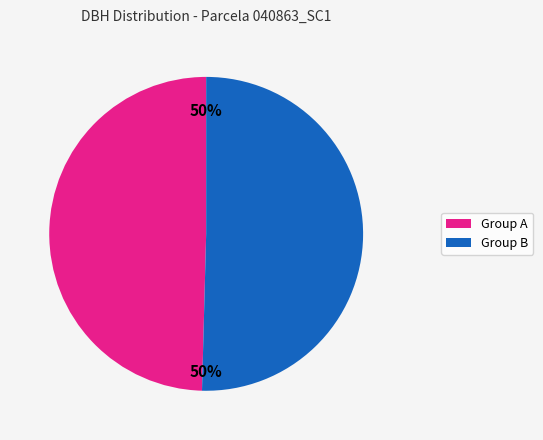

To the nearest percent, what is the average slice percentage?

50%